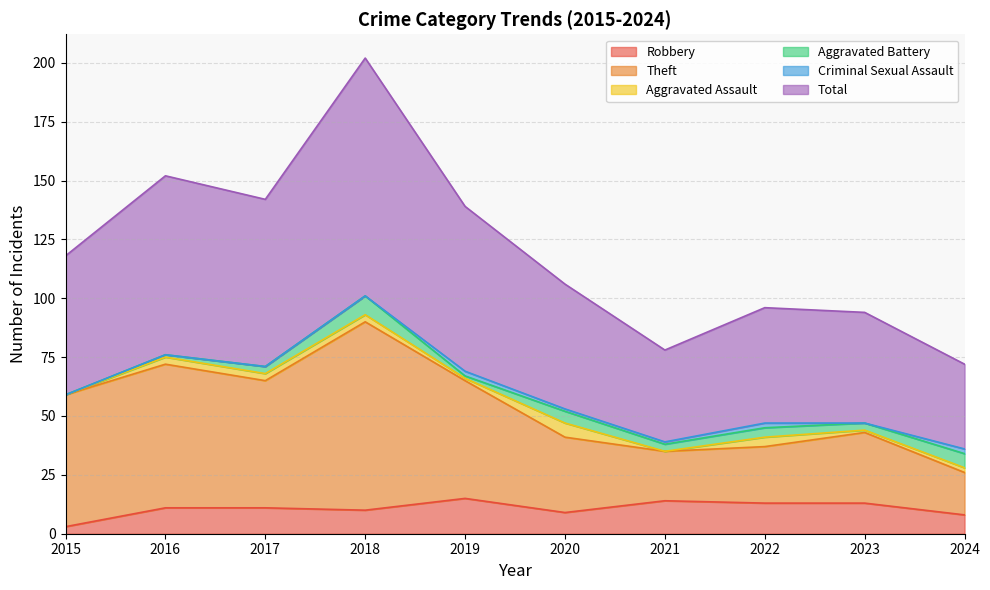

How many values in the Robbery series exceed 11?

4